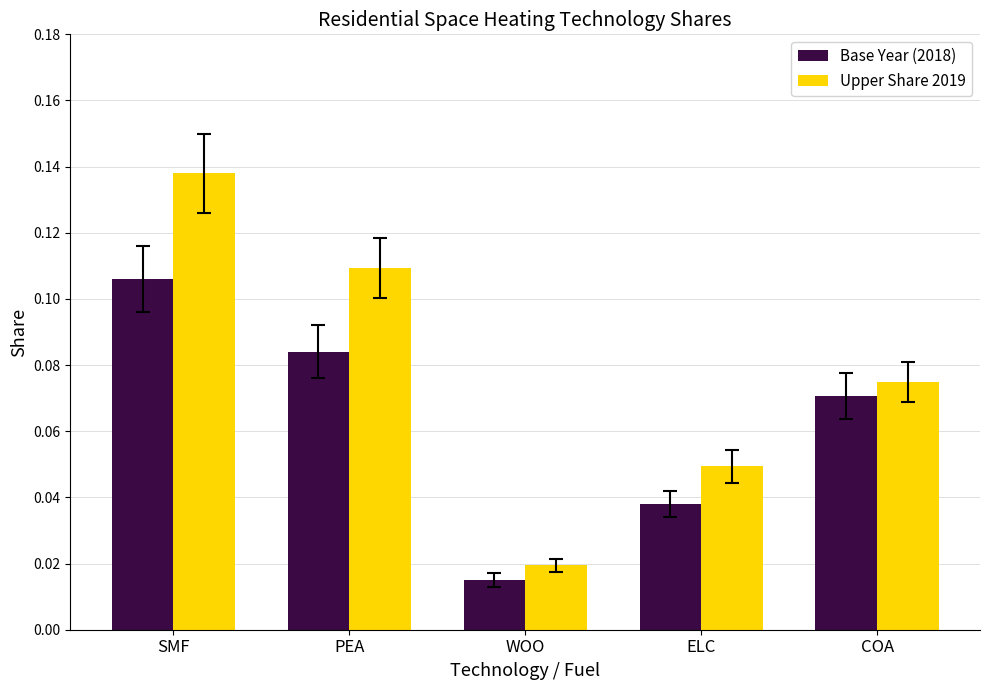

List the series in order of their peak value, lowest first.

Base Year (2018), Upper Share 2019